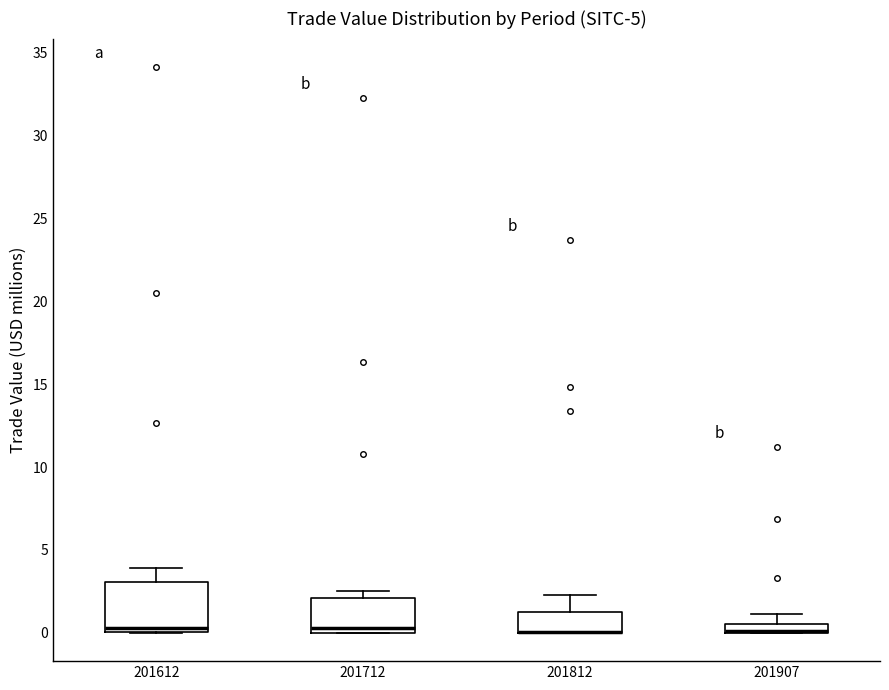

Where is the upper edge of the box at x = 201907 on the y-axis? The values are not printed on the chart, so give them approximately, as read against the axis.

0.5